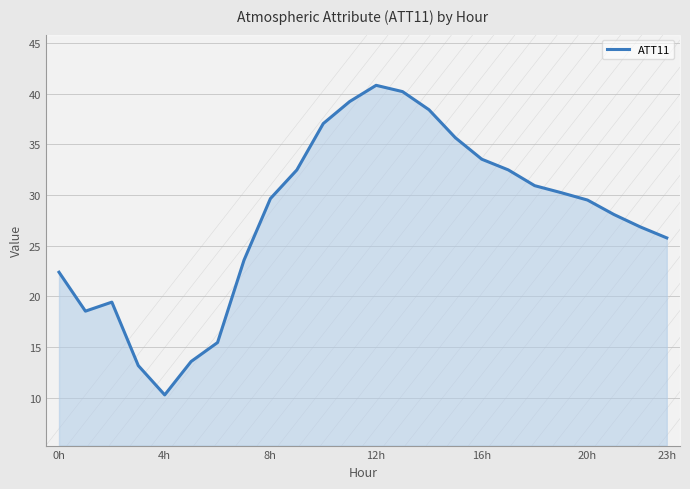

True or false: ATT11 has a value of 7.4 at 23h.

False